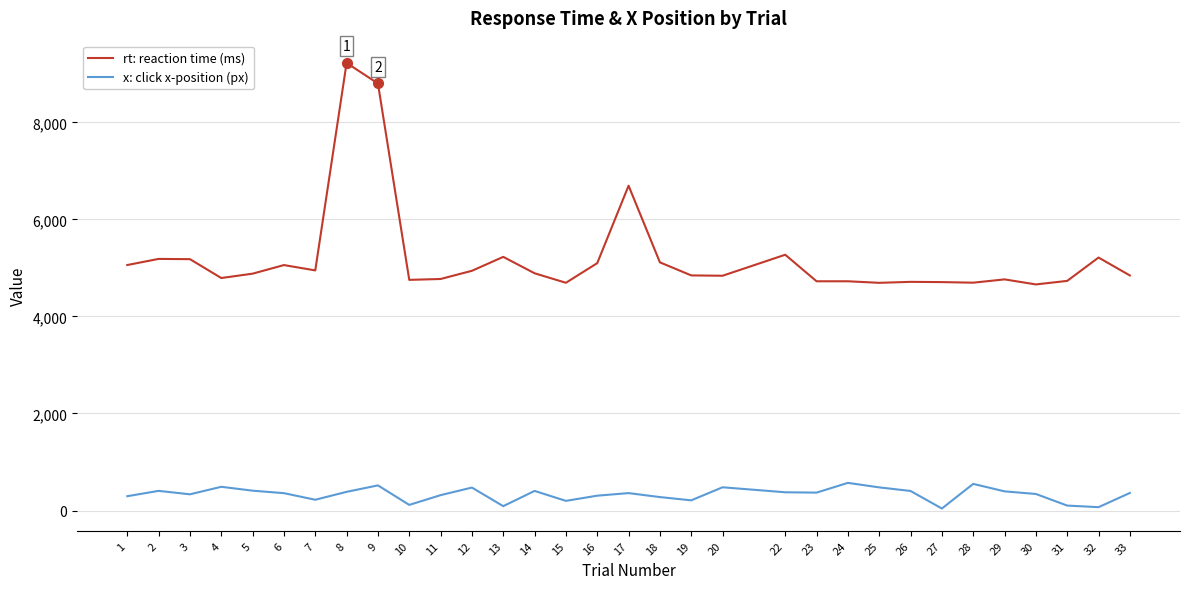

At which label is rt: reaction time (ms) closest to 6942?

17